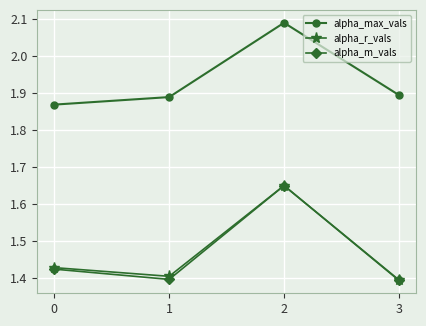

True or false: alpha_r_vals has a value of 0.8 at 0.

False